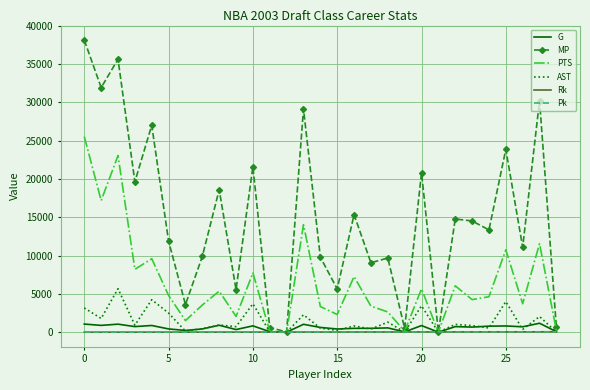

How many times do Pk and PTS cross each other?

4